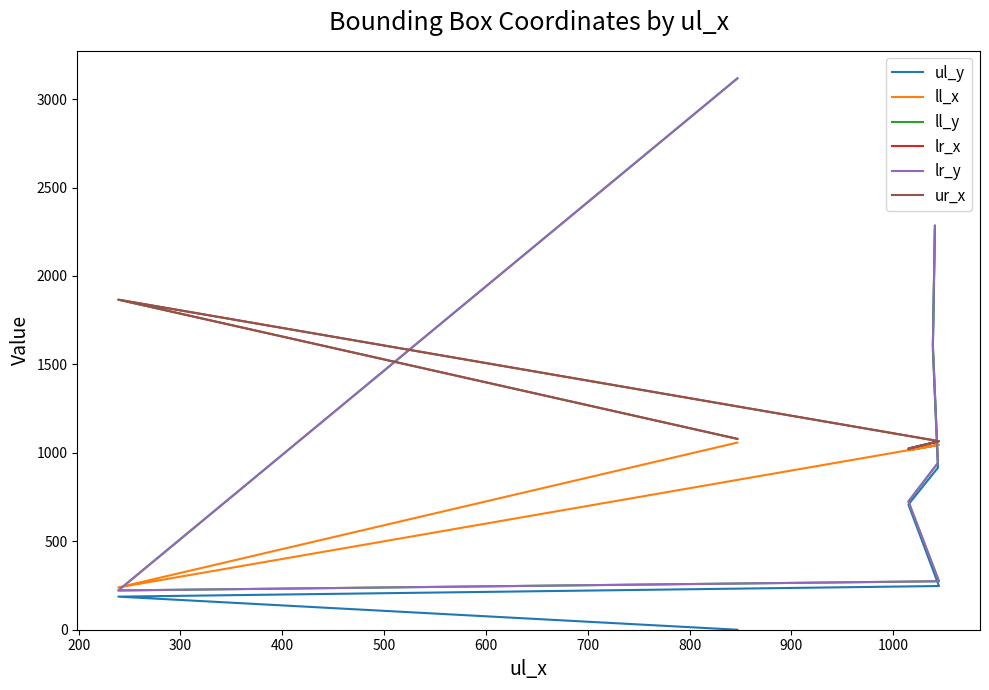

What is the sum of the ll_y values at 300 and 400?

999